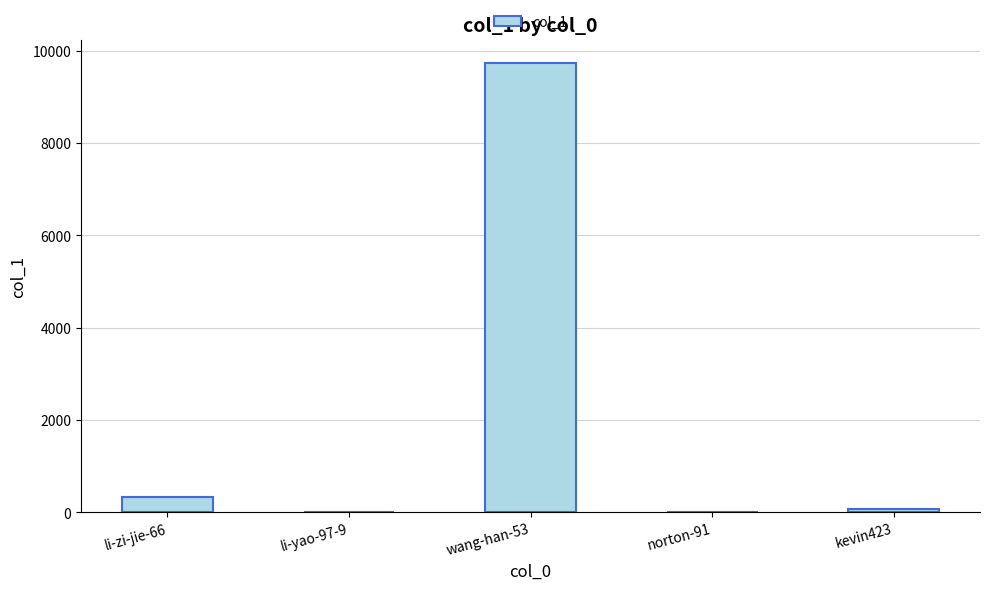

Is it true that the value at li-zi-jie-66 is 340?

True